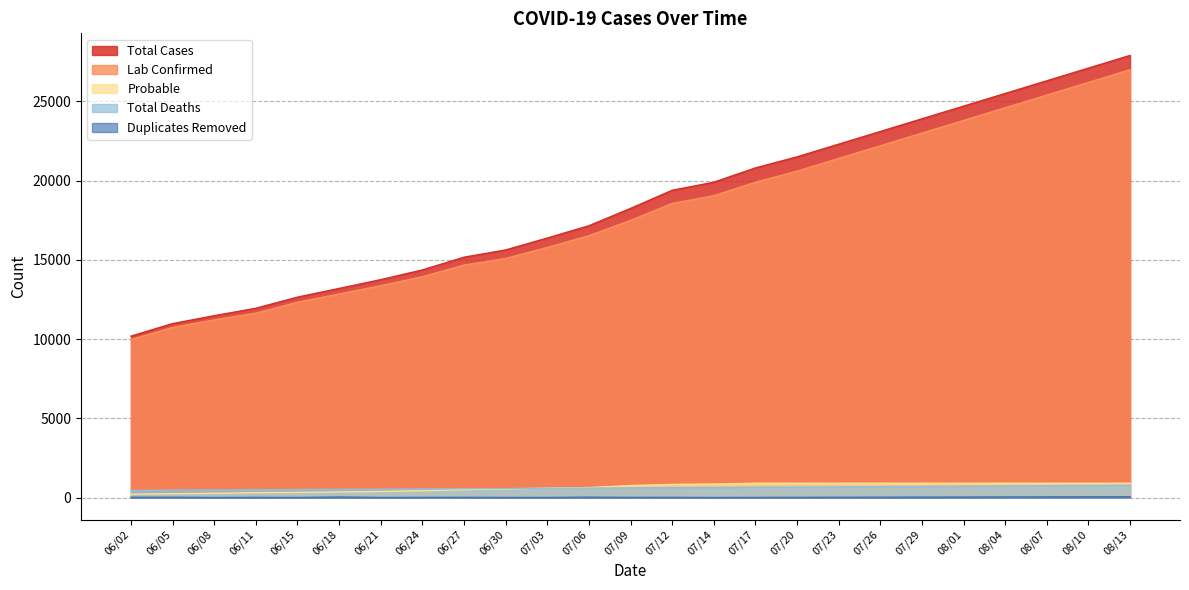

What is the label of the 23rd point from the left?

08/07